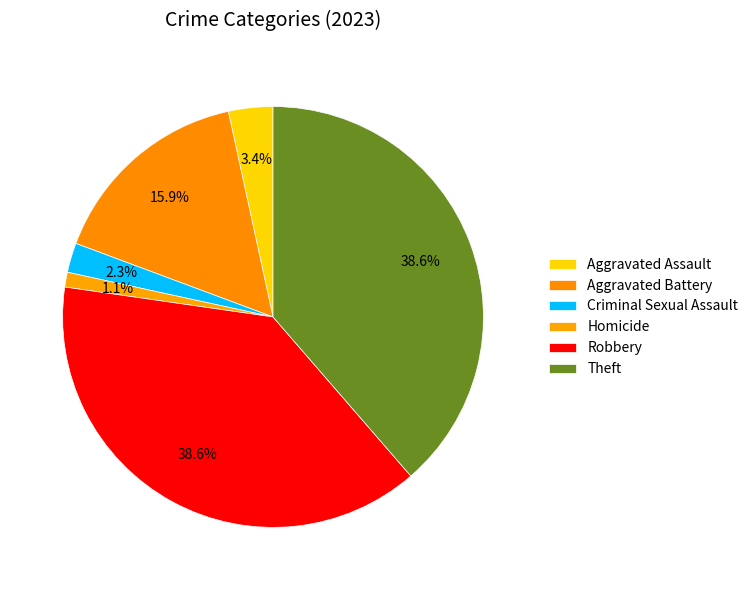

Does Criminal Sexual Assault represent more than half of the total?

No